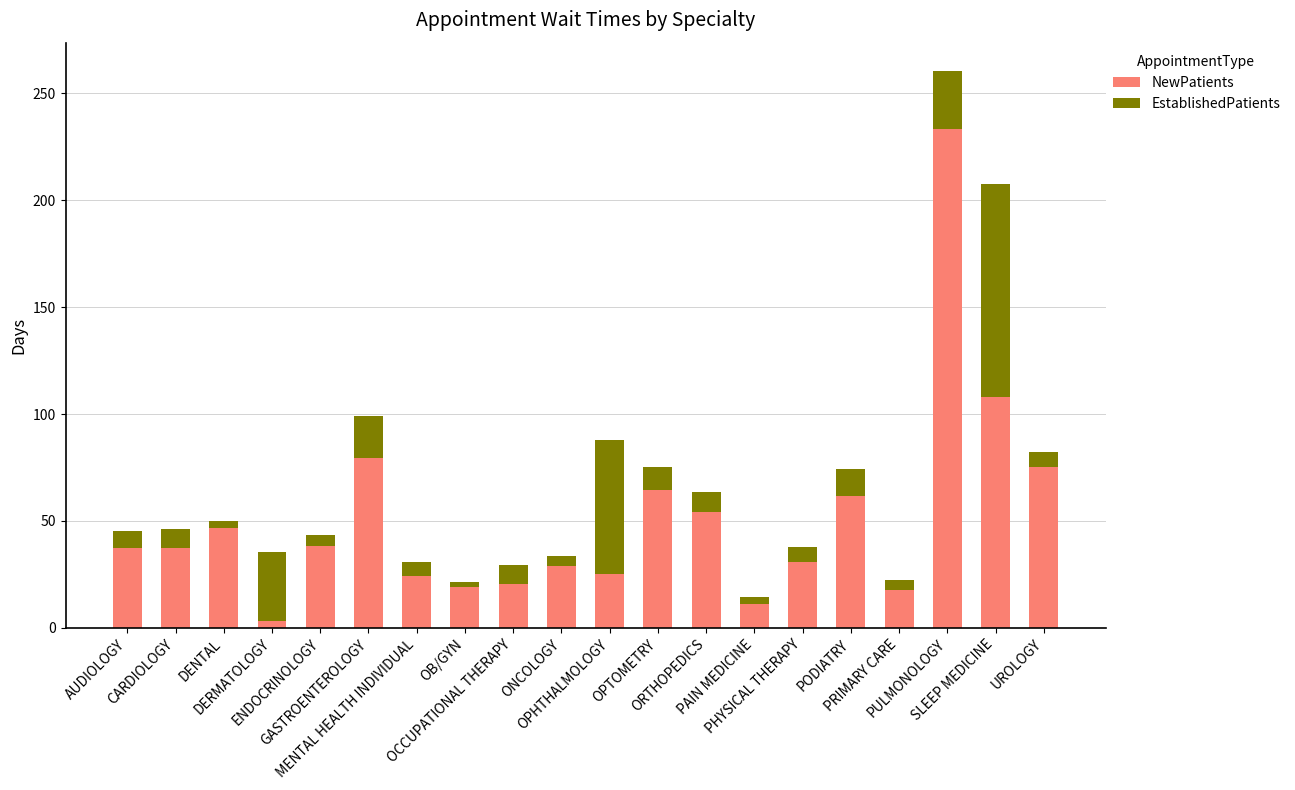

What is the difference between the maximum and minimum values in the NewPatients series?

229.9